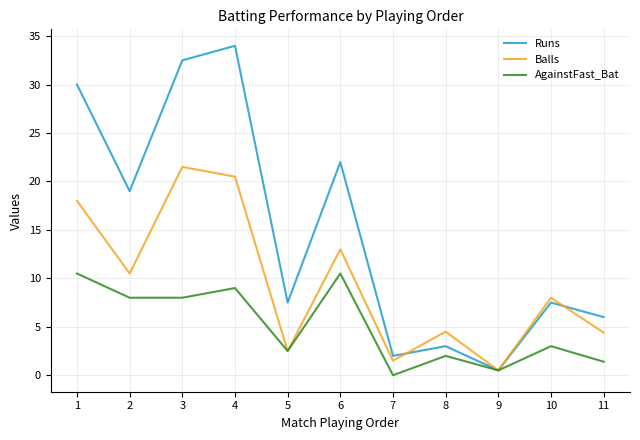

True or false: Balls has a value of 2.5 at 5.

True